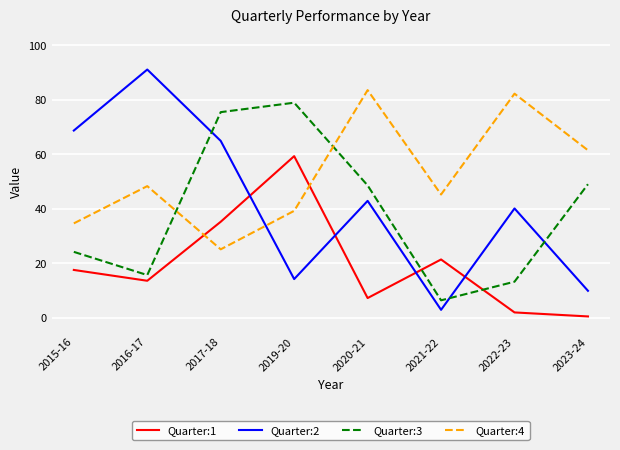

What is the total value across all series at 2019-20?

191.8